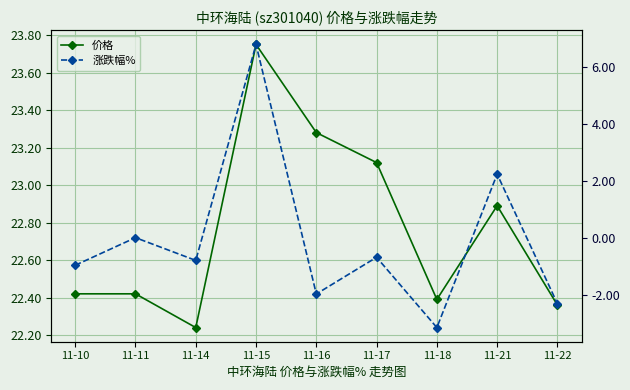

The value of 价格 at 11-17 is 23.1. True or false?

True